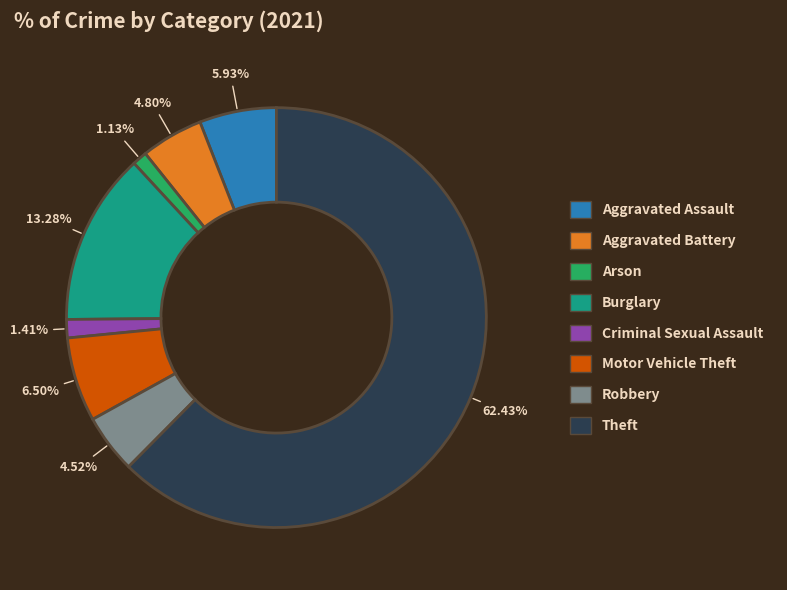

What portion of the pie excludes Burglary?

86.7%